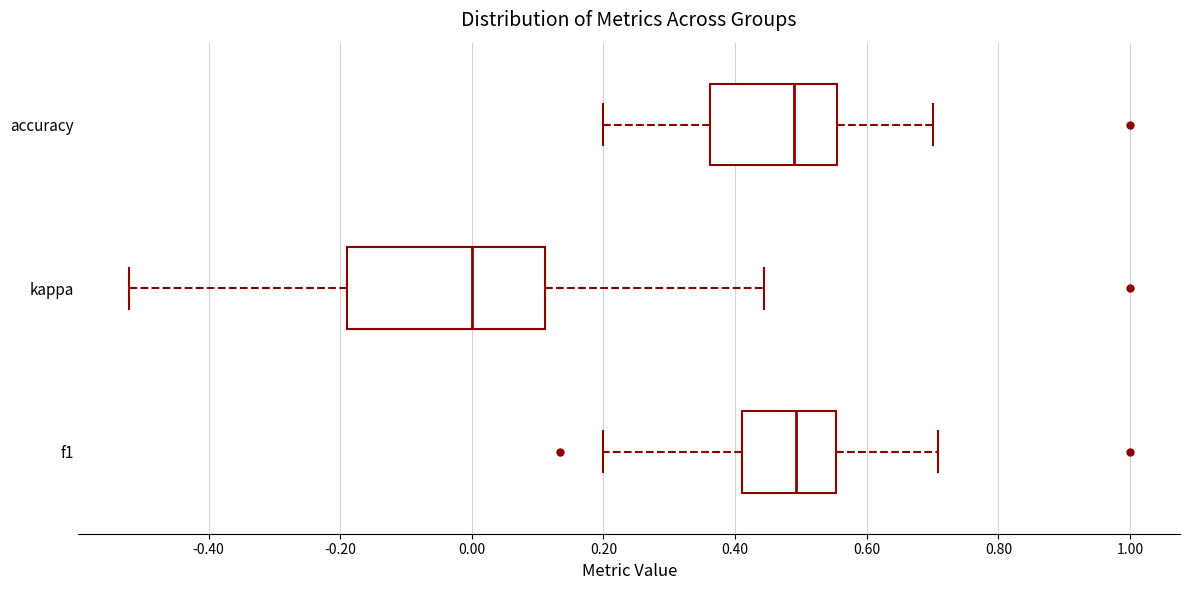

Reading bottom to top, transcribe this box plot: for each box, give where its median line is, the range the box spans, and where its two whiskers end, as read against the x-axis. The values are not printed on the chart, so give them approximately, as read against the axis.

f1: median 0.50, box 0.42 to 0.56, whiskers 0.20 to 0.70
kappa: median 0.00, box -0.18 to 0.12, whiskers -0.52 to 0.44
accuracy: median 0.48, box 0.36 to 0.56, whiskers 0.20 to 0.70